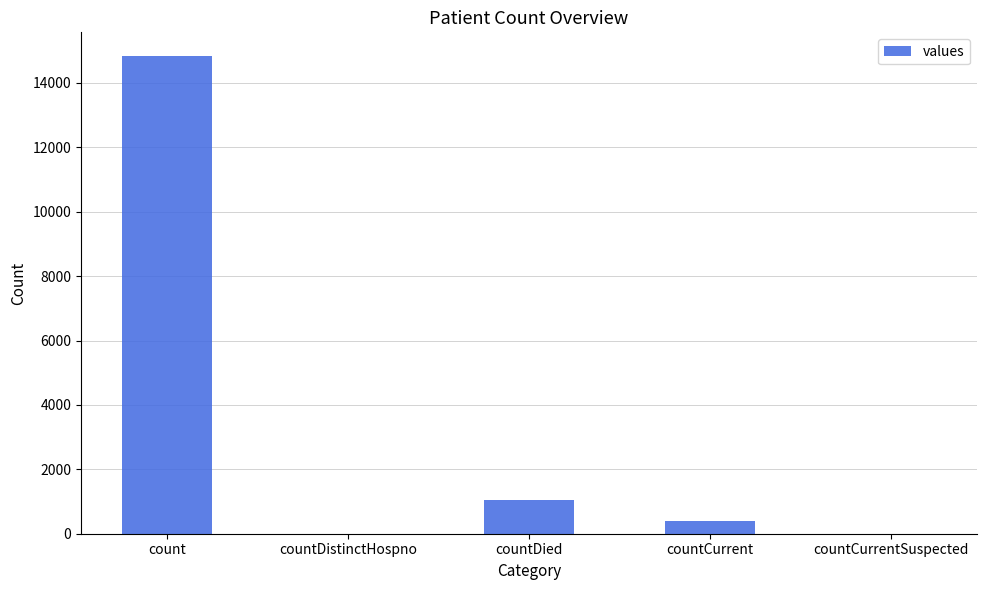

Reading right to left, what are all the values shown in this chart?

0	383	1054	0	14832